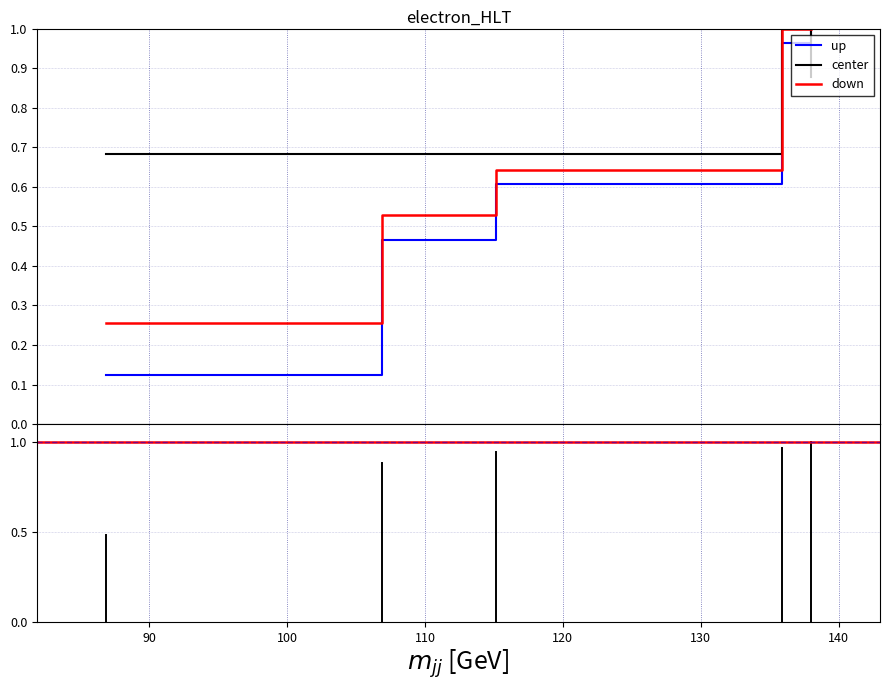

Which series has the widest spread of values?

up